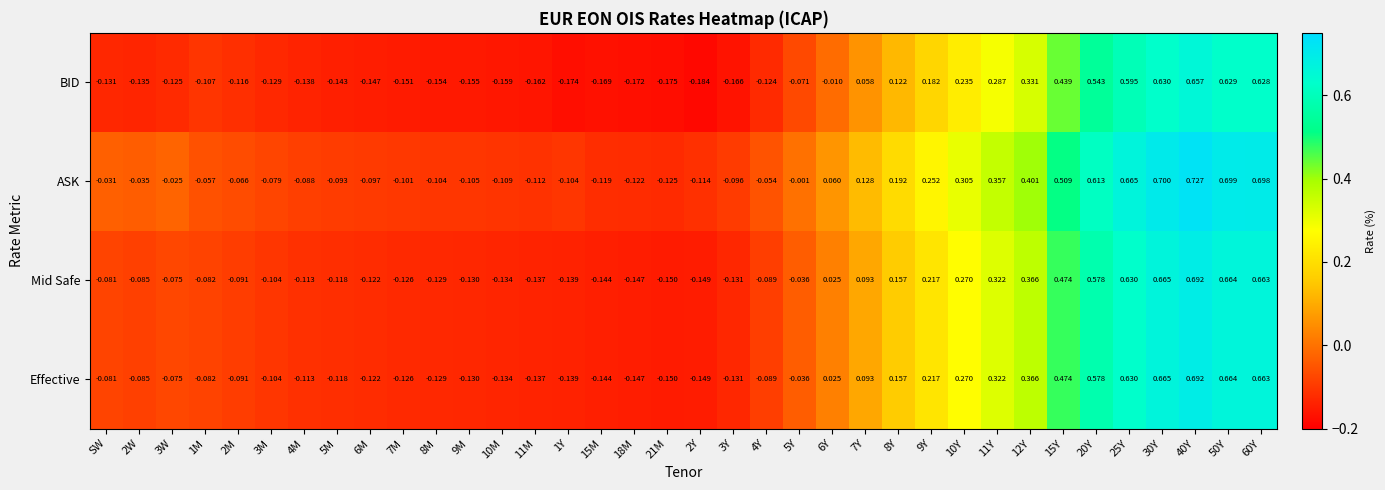

Which series has the largest total across all categories?

ASK